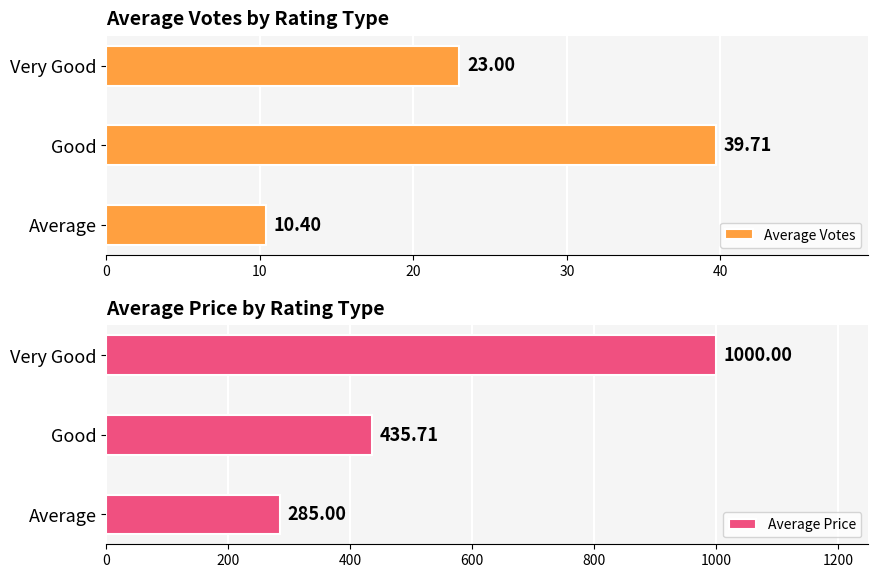

List the series in order of their overall mean, lowest first.

Average Votes, Average Price